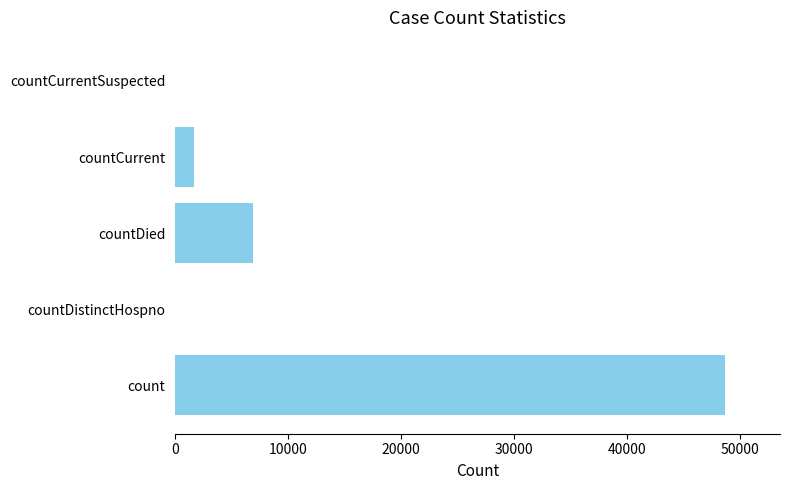

How many series are shown in this chart?

1